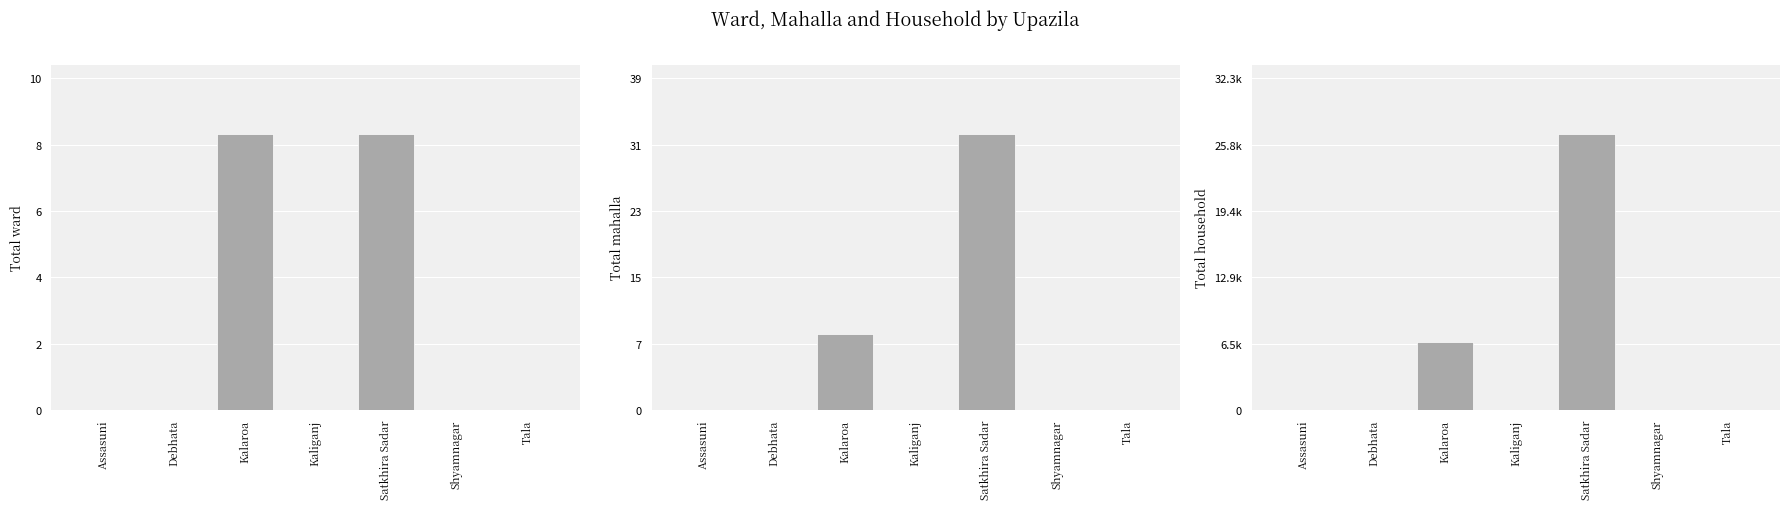

What is the sum of all Total mahalla values?

42